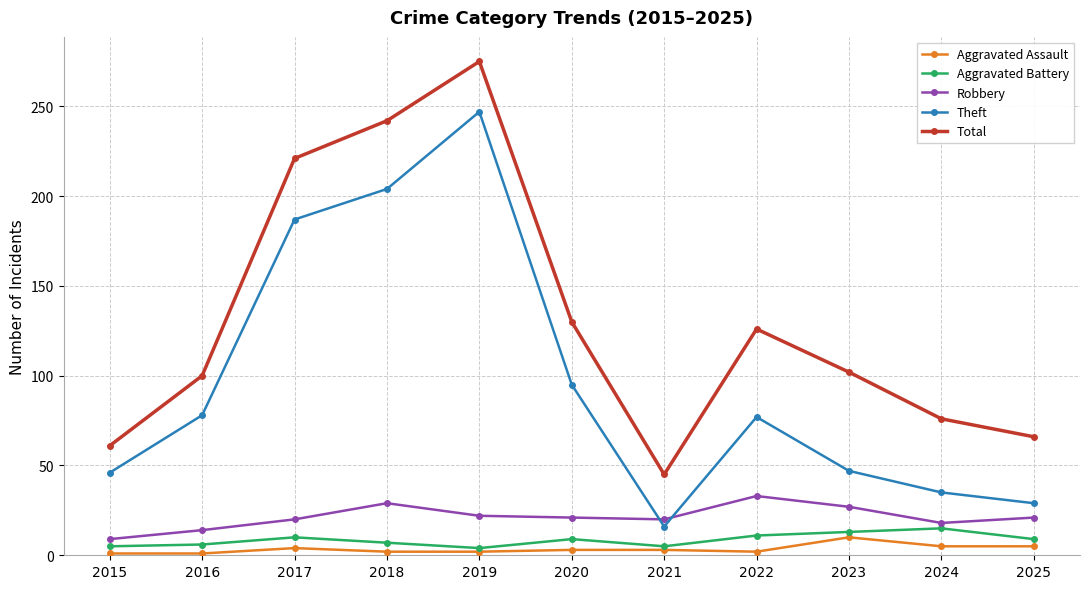

What is the sum of the Theft values at 2016 and 2019?

325